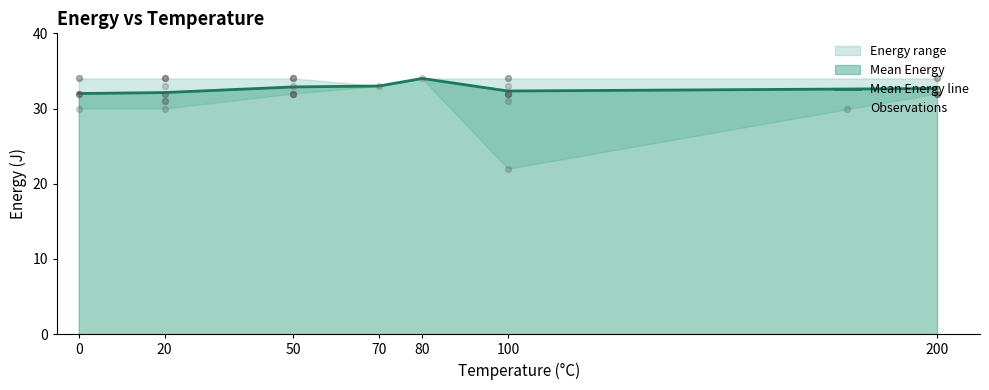

True or false: Mean Energy line has a value of 32.3 at 100.

True